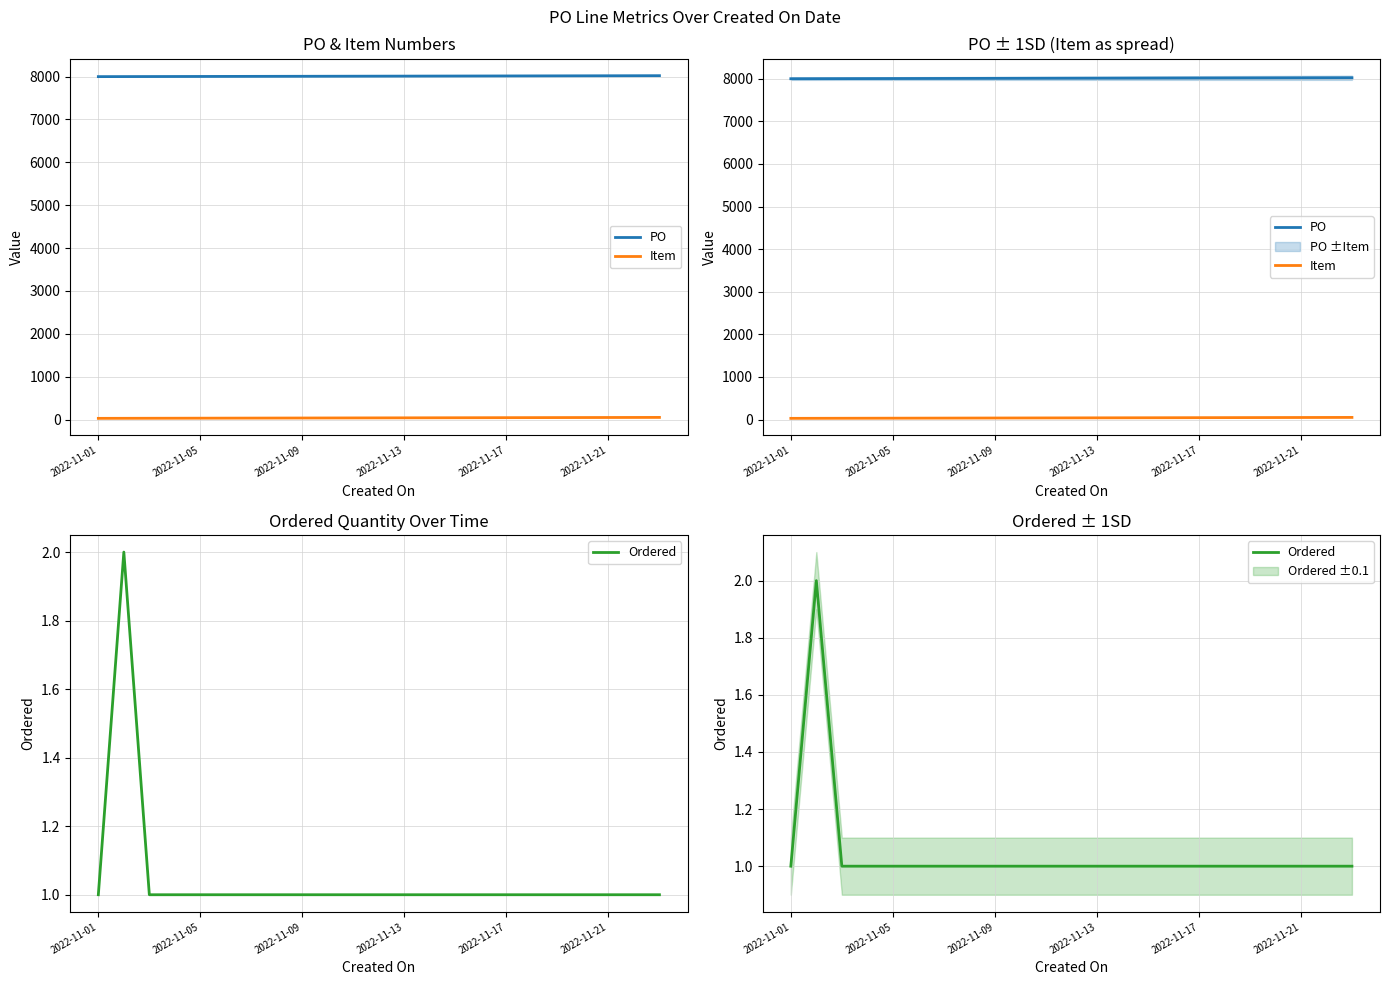

What is the highest value of the PO series?

8022